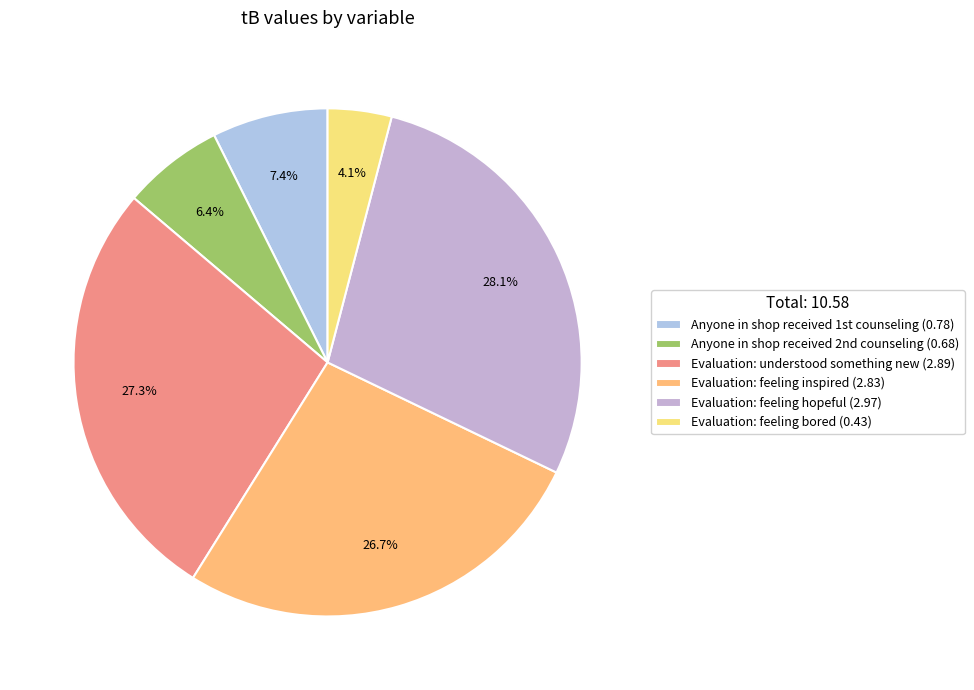

What is the smallest slice in the pie chart?

Evaluation: feeling bored